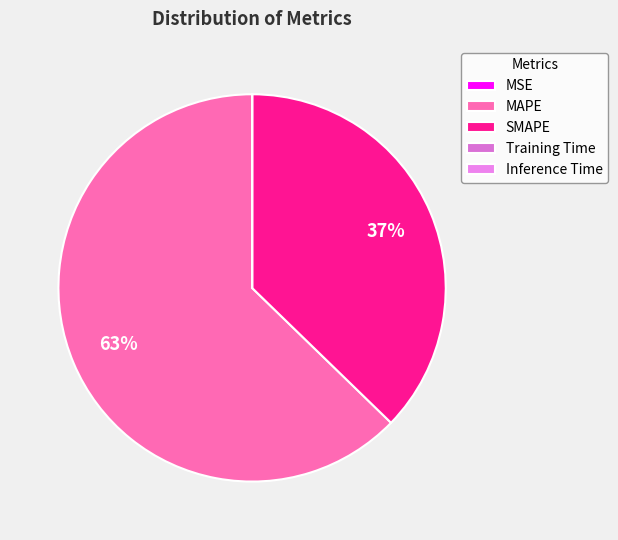

To the nearest percent, what is the difference between the MSE and MAPE slice percentages?

63%